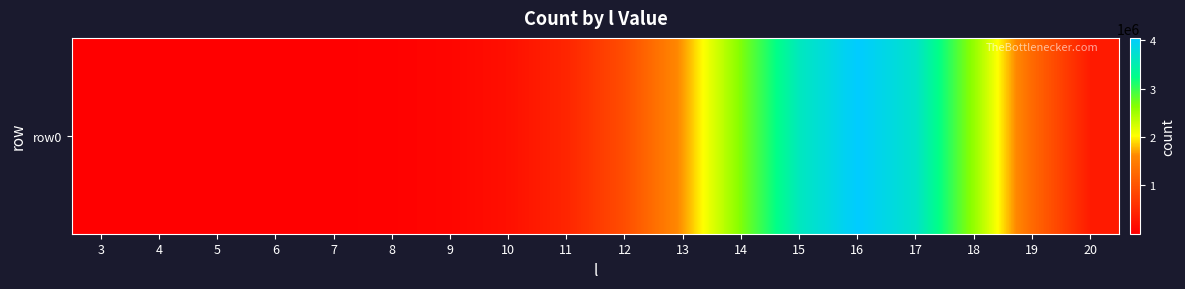

What is the ratio of the value at 12 to the value at 6?

384.7